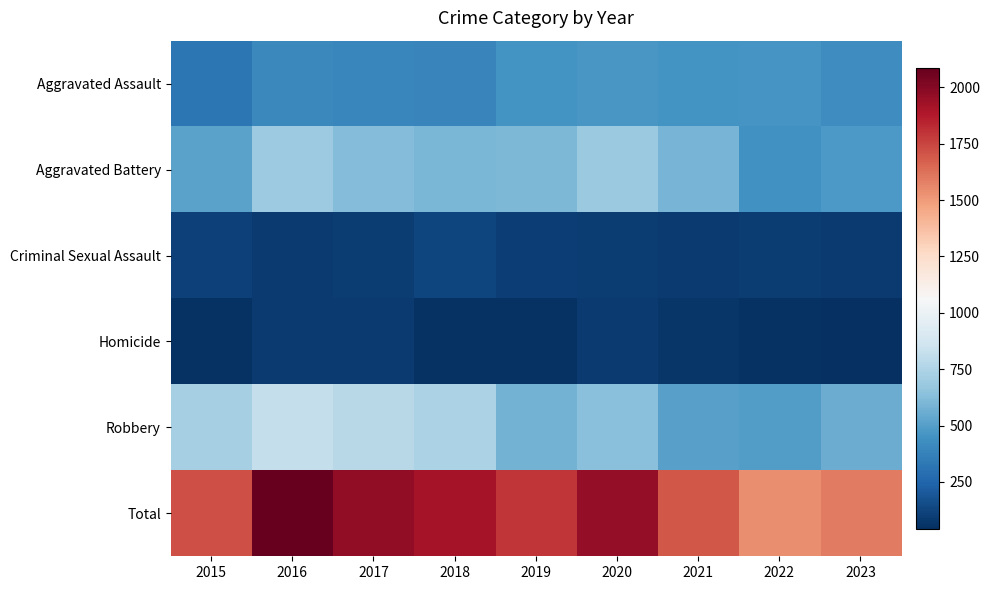

Which series has the largest total across all categories?

Total